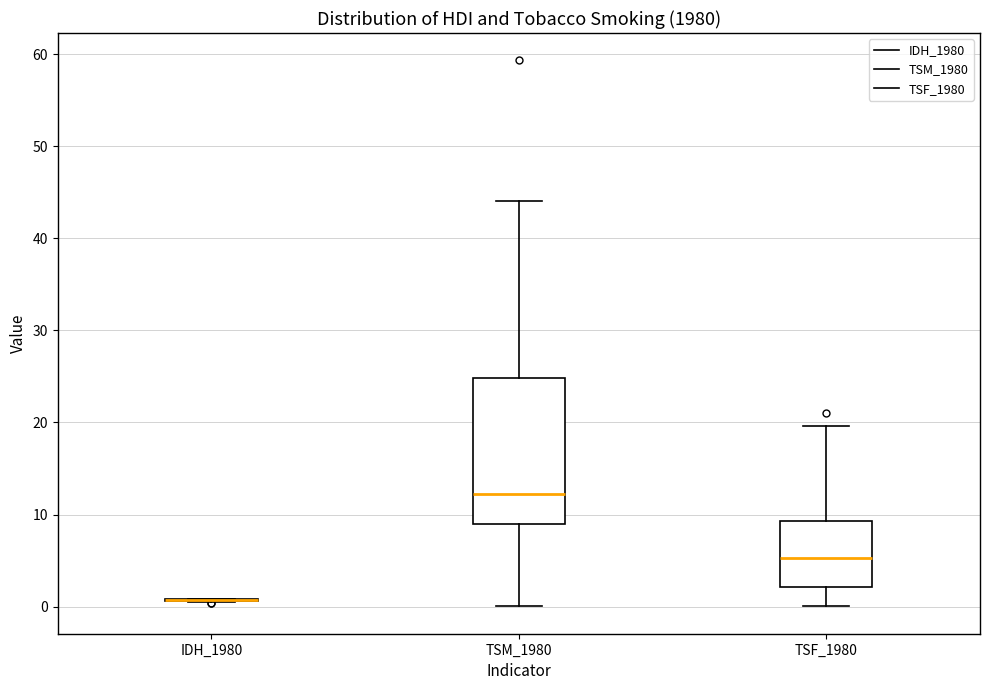

Reading left to right, read every box against the y-axis: the position of its median line, the range the box covers, and the ends of its whiskers. The values are not printed on the chart, so give them approximately, as read against the axis.

IDH_1980: box collapsed to a line at 1, whiskers 1 to 1
TSM_1980: median 12, box 9 to 25, whiskers 0 to 44
TSF_1980: median 5, box 2 to 9, whiskers 0 to 20